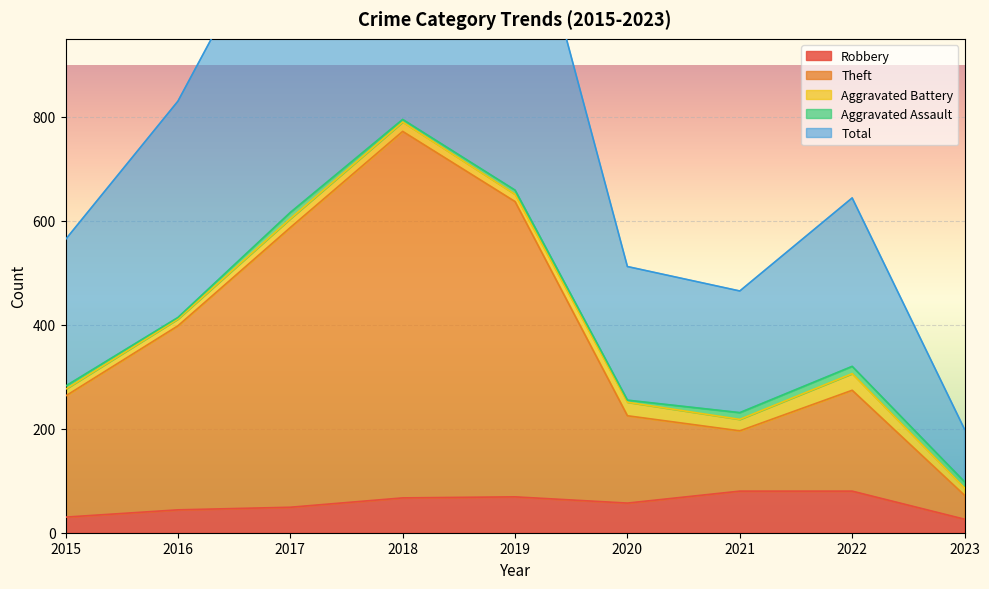

Rank the categories by Total value from highest to lowest.

2018, 2019, 2017, 2016, 2022, 2015, 2020, 2021, 2023